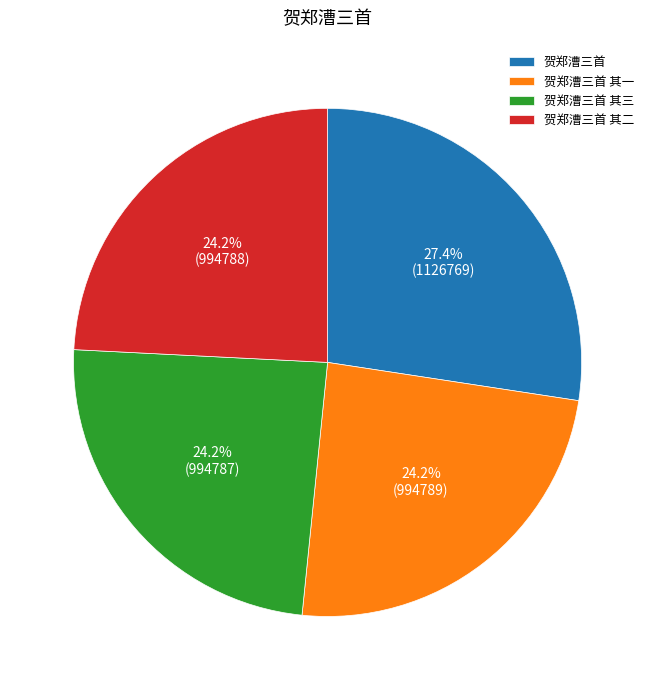

What percentage do 贺郑漕三首 其二 and 贺郑漕三首 其一 together represent?

48.4%